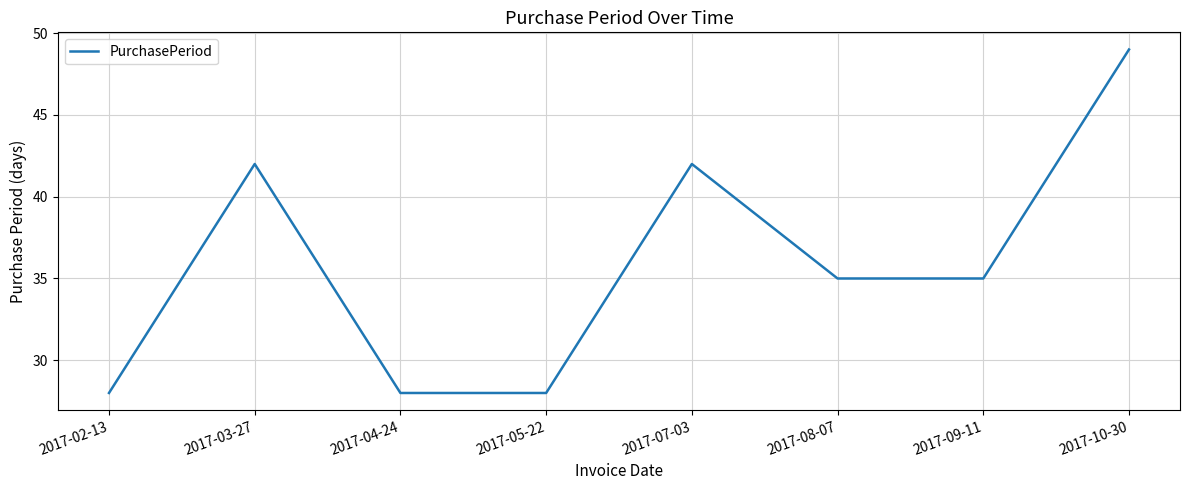

Count the number of categories in the chart.

8